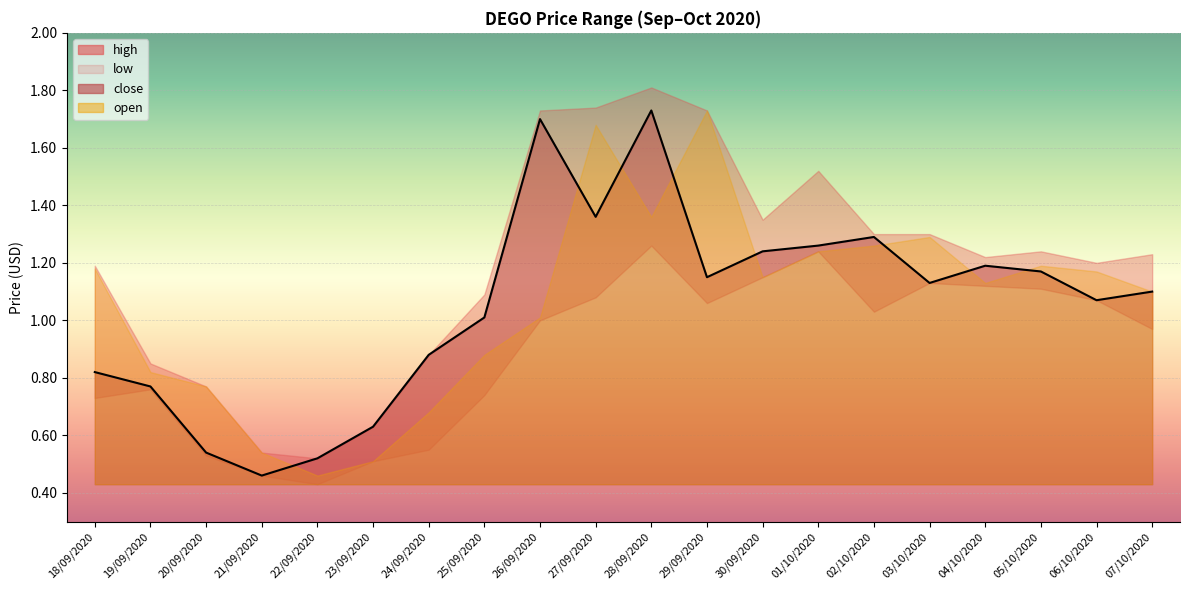

What position from the left is 02/10/2020?

15